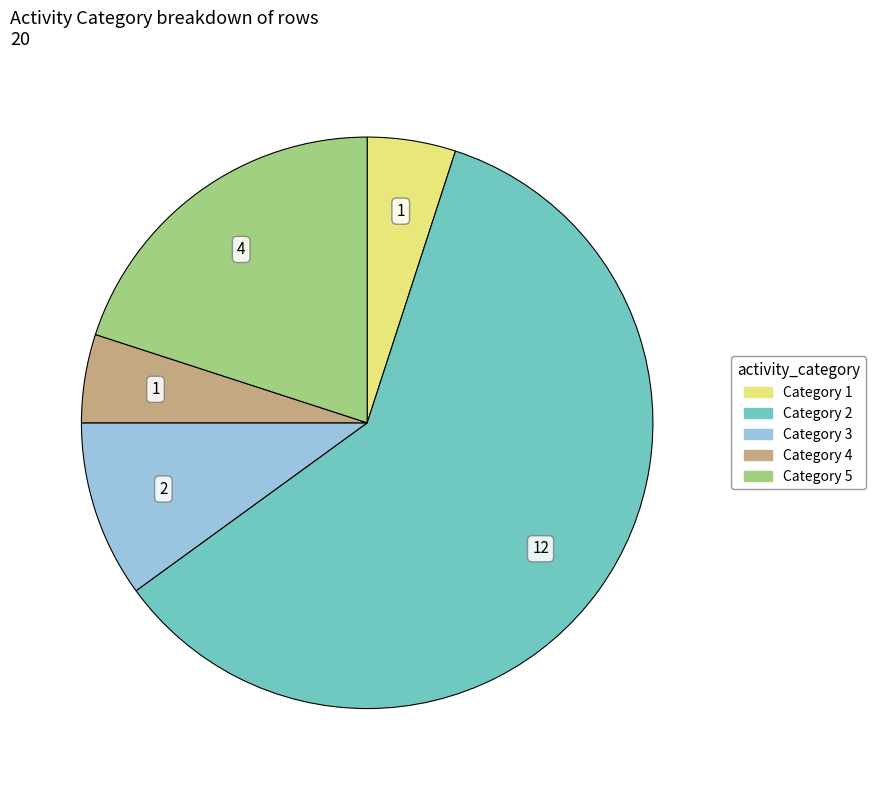

Is there a majority slice in this chart?

Yes